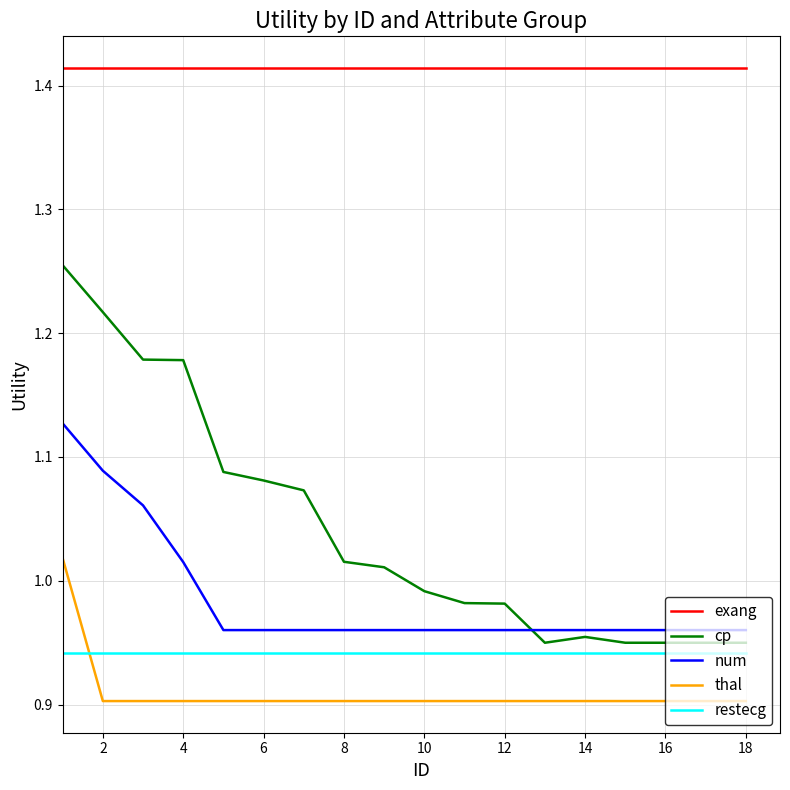

What are all the series names shown in the legend?

exang, cp, num, thal, restecg